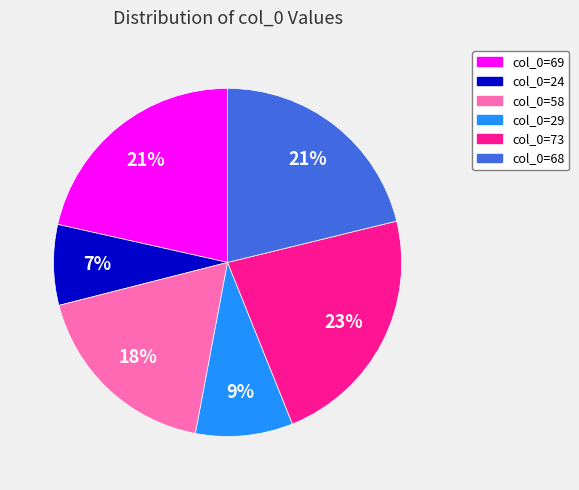

Count the number of slices in the pie.

6